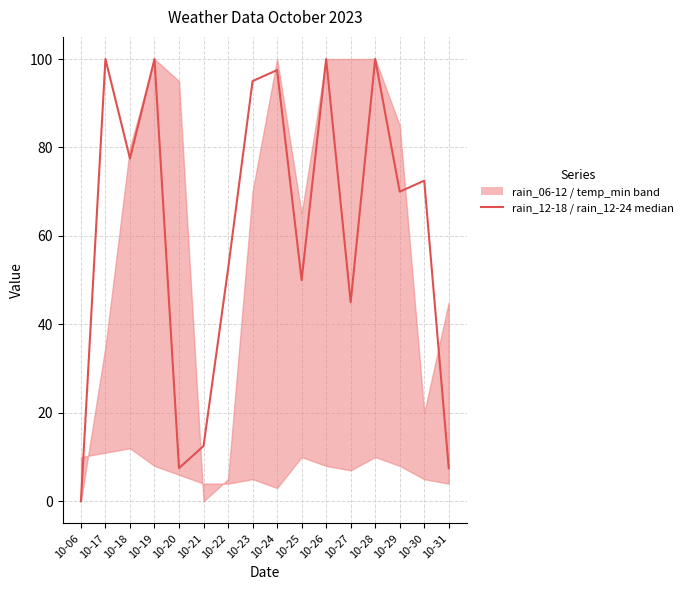

What is the value of the 3rd point from the left?

77.5